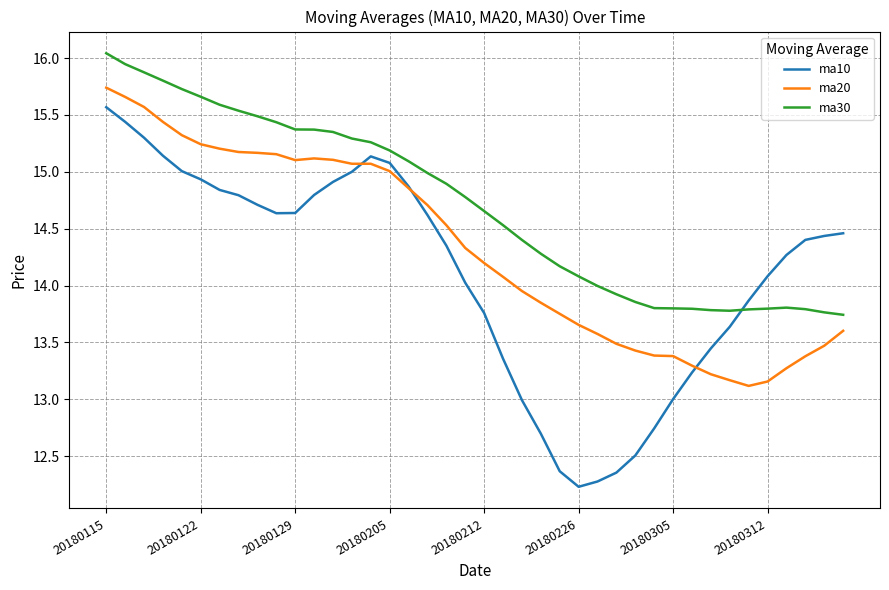

What are all the series names shown in the legend?

ma10, ma20, ma30